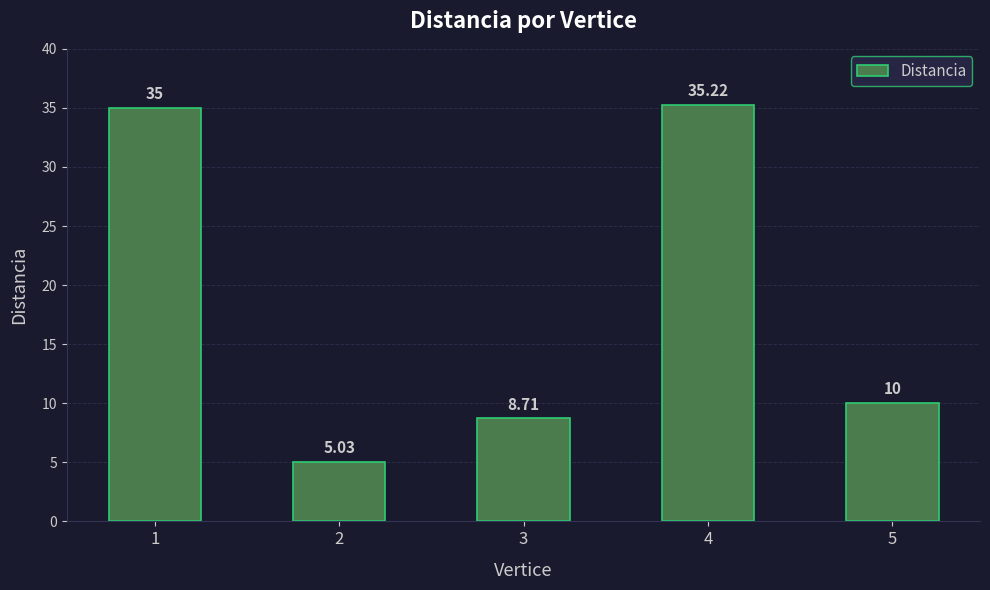

What is the difference between the maximum and minimum values?

30.2